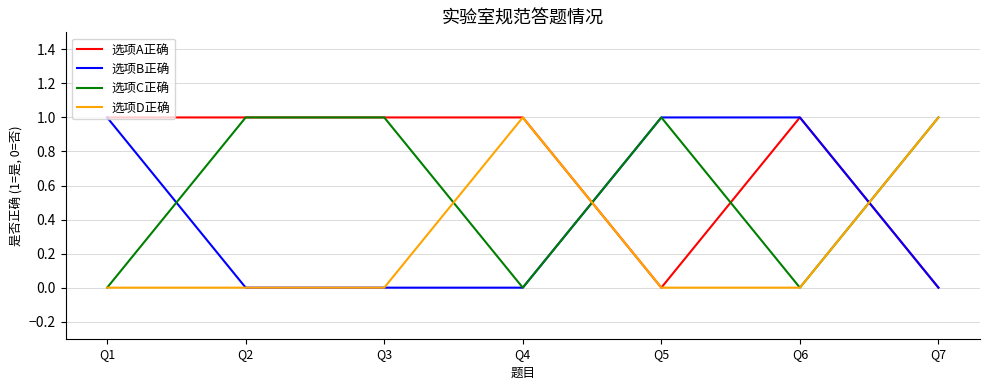

List the series in order of their overall mean, highest first.

选项A正确, 选项C正确, 选项B正确, 选项D正确